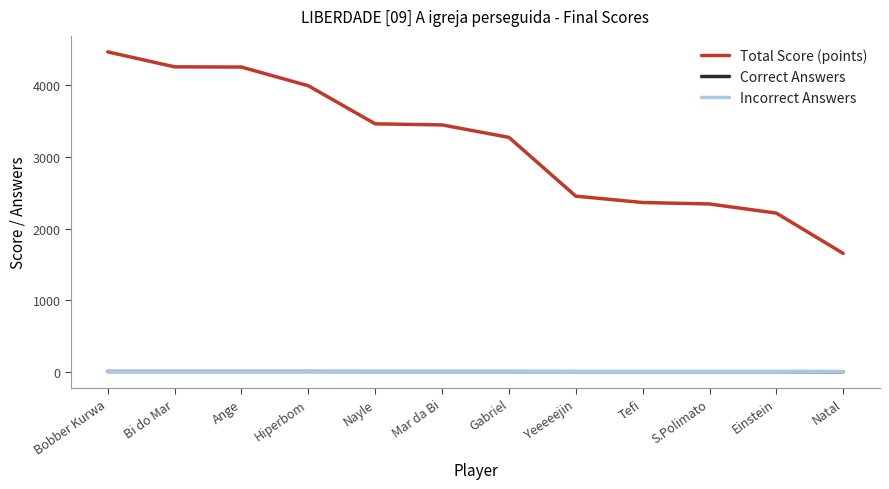

Is it true that Total Score (points) equals 3449 at Mar da Bi?

True